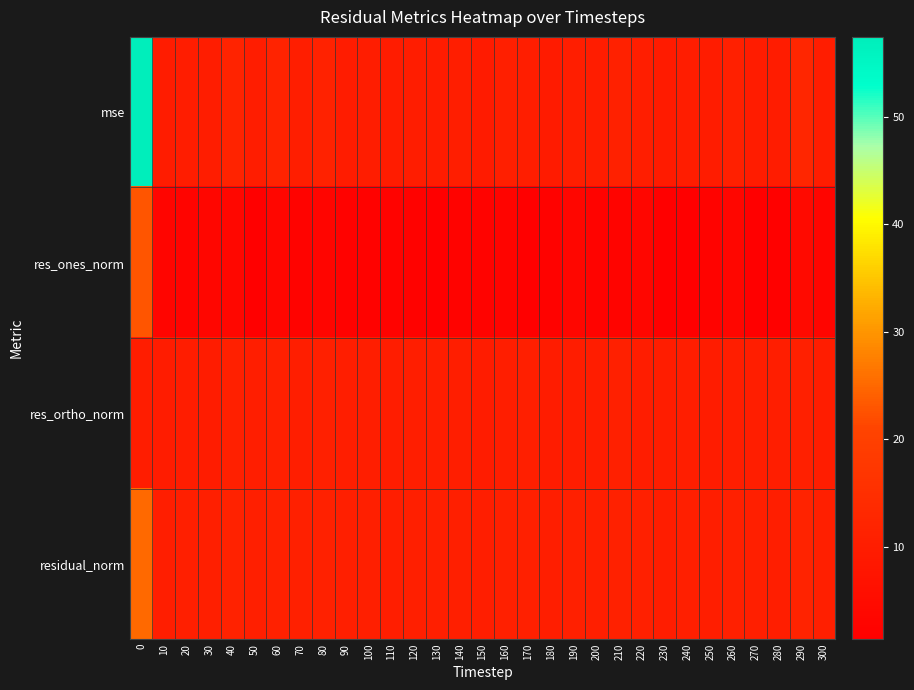

Which series has the largest range (max minus min)?

mse